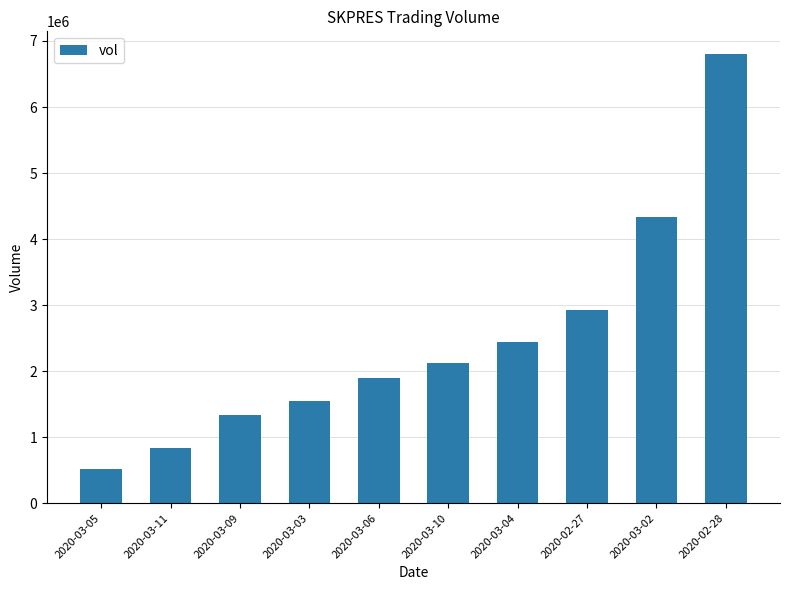

What is the value of the 9th bar from the left?

4339100